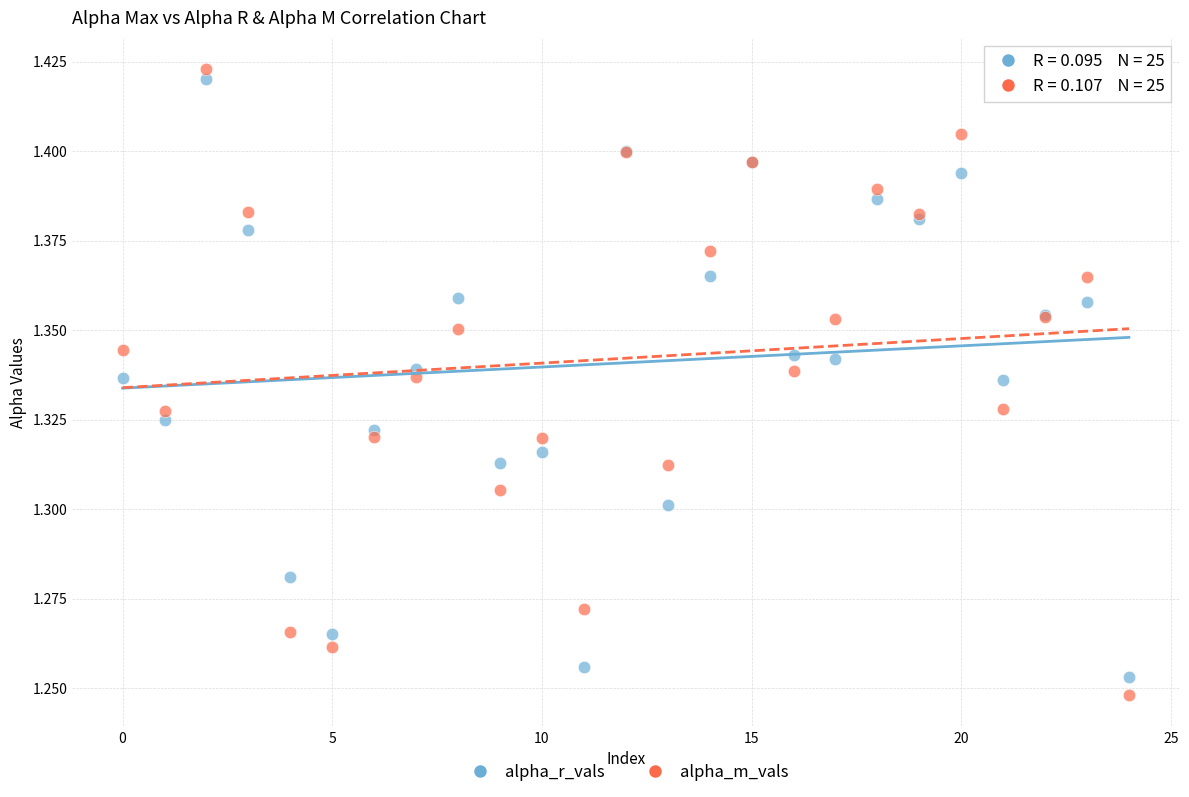

Which series has the widest spread of Y values?

alpha_m_vals